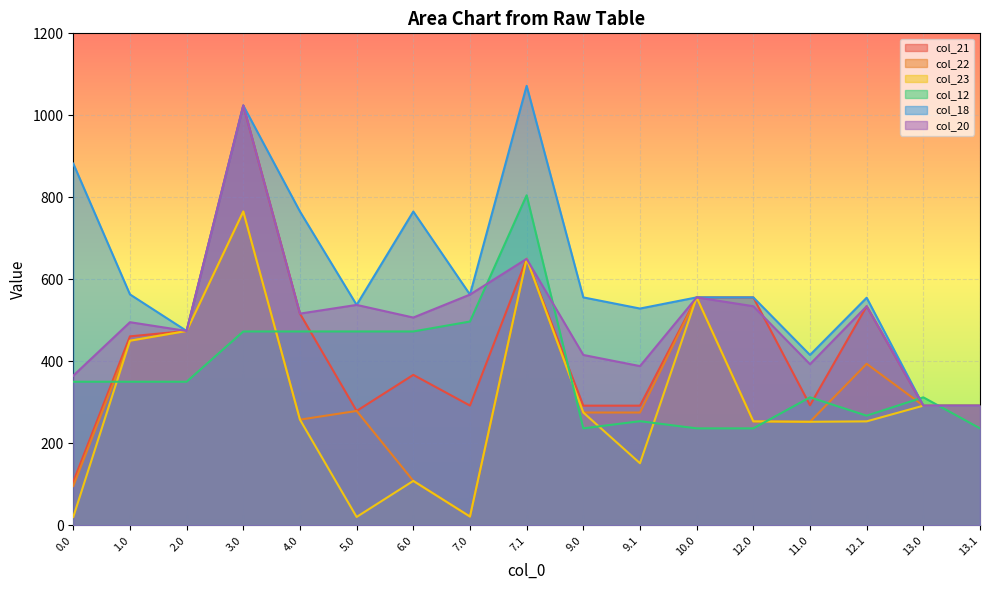

What is the average value of the col_18 series?

611.7